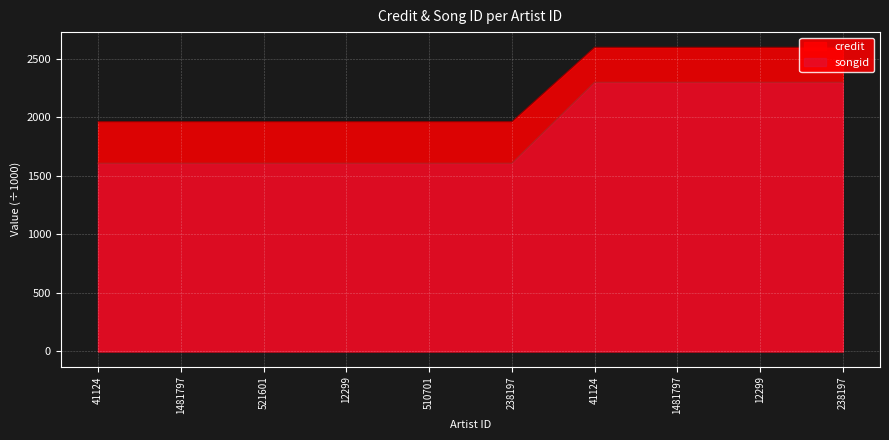

Reading left to right, what are all the values shown in this chart?

credit: 1961.6	1961.6	1961.6	1961.6	1961.6	1961.6	2597.6	2597.6	2597.6	2597.6
songid: 1607.5	1607.5	1607.5	1607.5	1607.5	1607.5	2299.0	2299.0	2299.0	2299.0